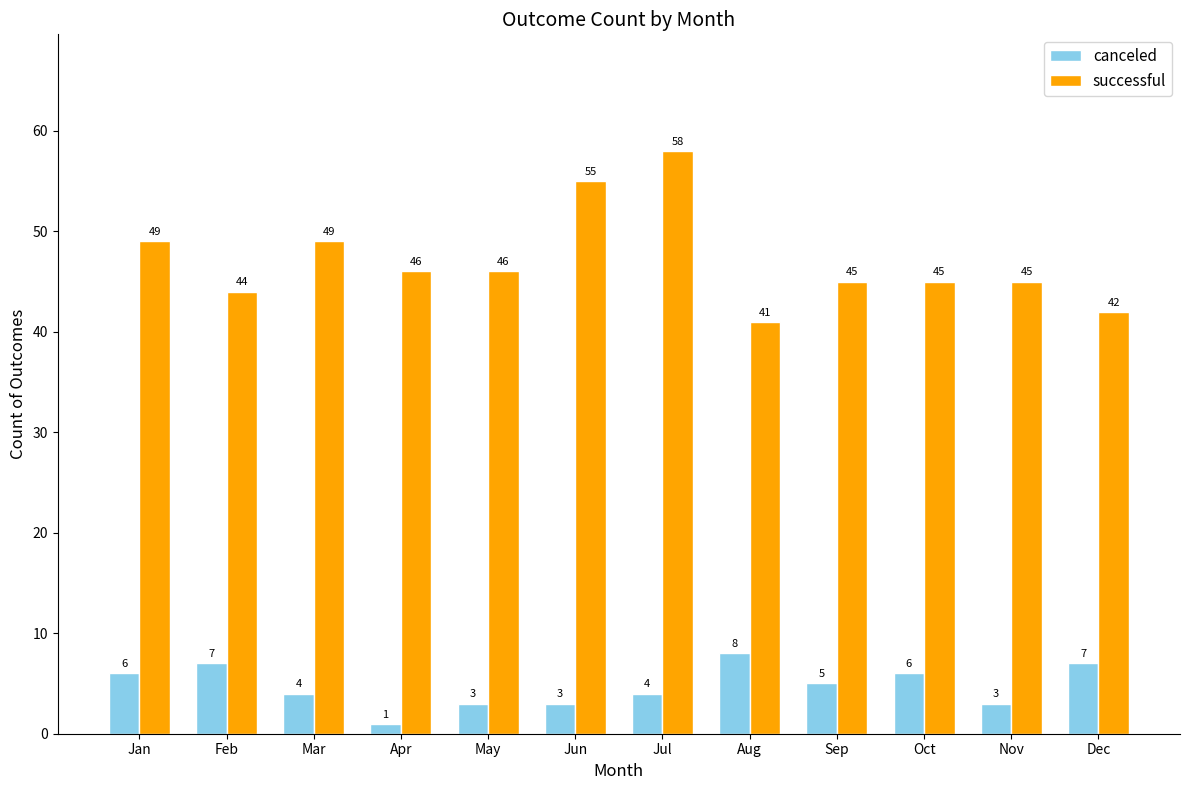

Reading left to right, extract all data points from this chart.

canceled: Jan=6	Feb=7	Mar=4	Apr=1	May=3	Jun=3	Jul=4	Aug=8	Sep=5	Oct=6	Nov=3	Dec=7
successful: Jan=49	Feb=44	Mar=49	Apr=46	May=46	Jun=55	Jul=58	Aug=41	Sep=45	Oct=45	Nov=45	Dec=42